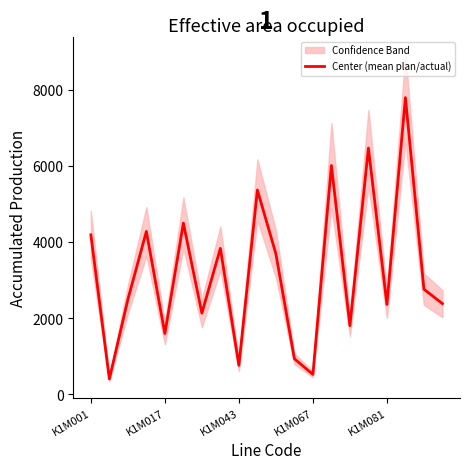

How many interior local peaks (higher than both neighbors) does the data have?

7